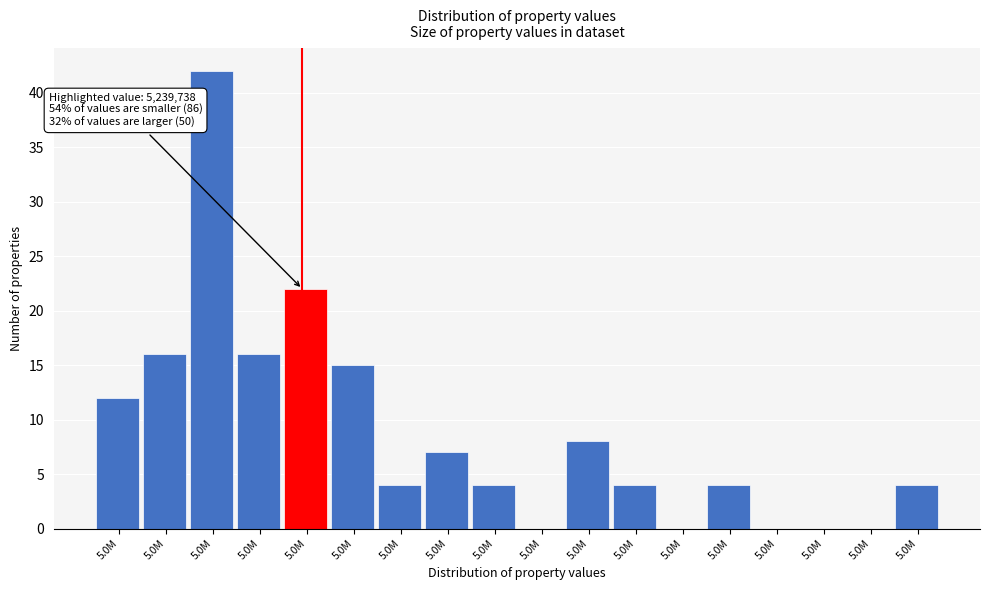

How many categories are shown in the chart?

18